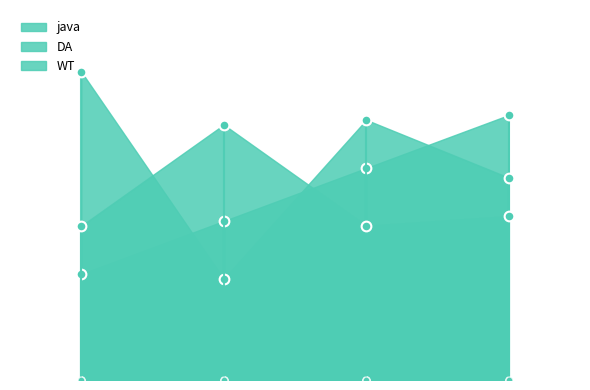

Count the number of categories in the chart.

4